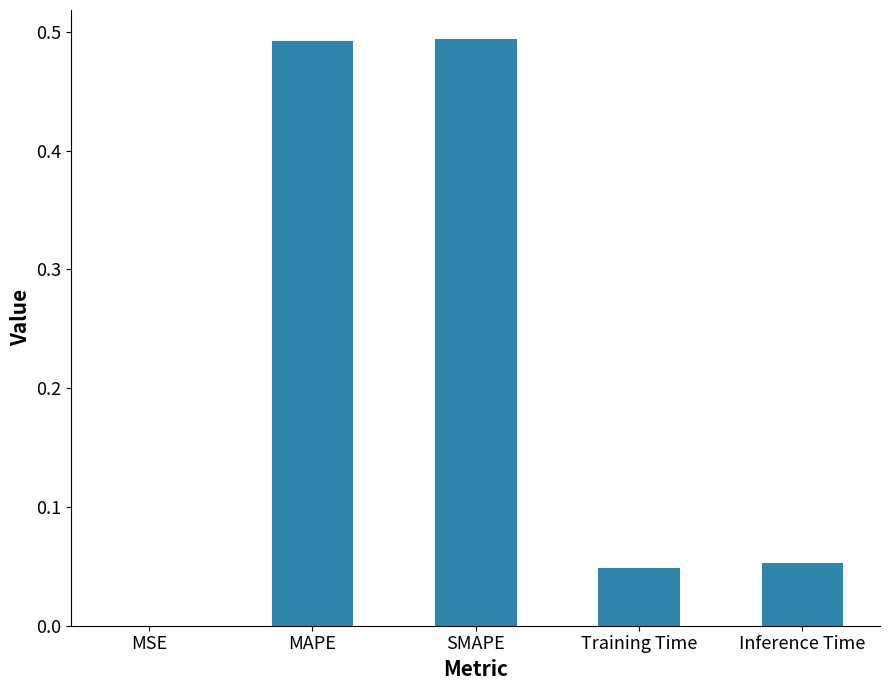

The value at Inference Time is 0.0. True or false?

False